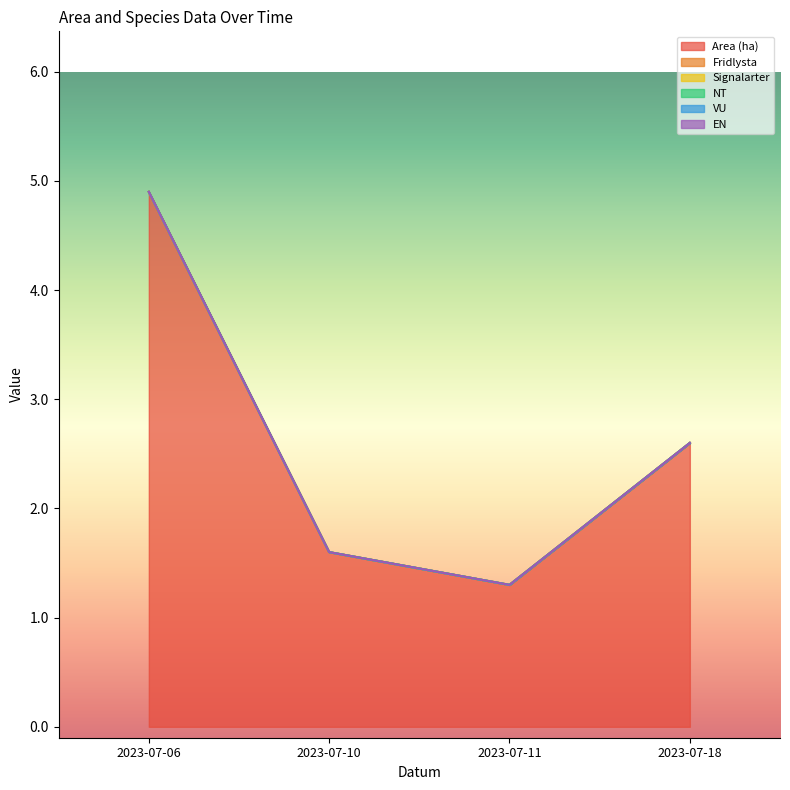

Reading left to right, extract all data points from this chart.

Area (ha): 2023-07-06=4.9	2023-07-10=1.6	2023-07-11=1.3	2023-07-18=2.6
Fridlysta: 2023-07-06=0.0	2023-07-10=0.0	2023-07-11=0.0	2023-07-18=0.0
Signalarter: 2023-07-06=0.0	2023-07-10=0.0	2023-07-11=0.0	2023-07-18=0.0
NT: 2023-07-06=0.0	2023-07-10=0.0	2023-07-11=0.0	2023-07-18=0.0
VU: 2023-07-06=0.0	2023-07-10=0.0	2023-07-11=0.0	2023-07-18=0.0
EN: 2023-07-06=0.0	2023-07-10=0.0	2023-07-11=0.0	2023-07-18=0.0